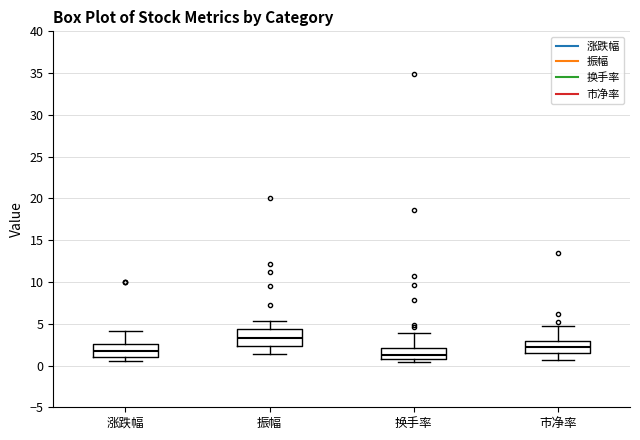

Where is the upper edge of the box for 振幅 on the y-axis? The values are not printed on the chart, so give them approximately, as read against the axis.

4.5